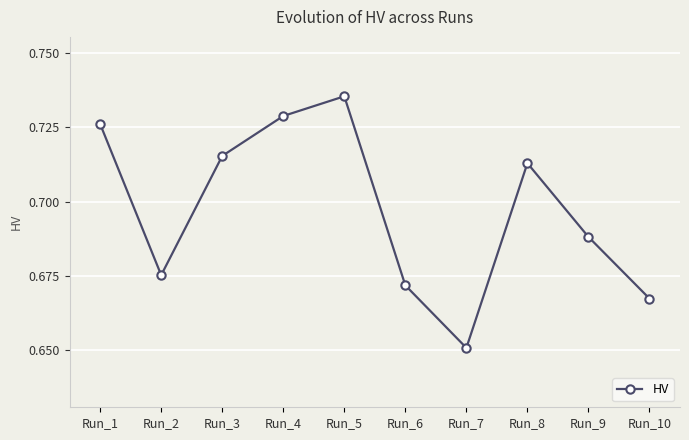

Where is the data nearest to the value 0?

Run_7